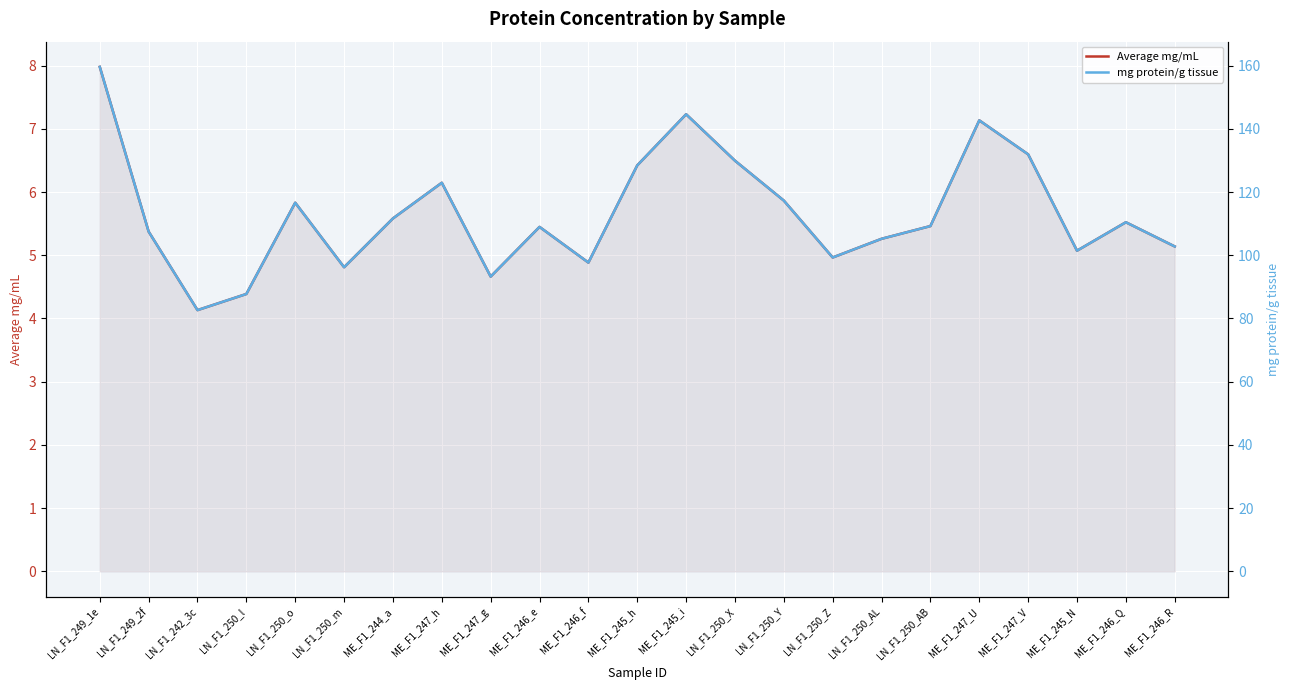

What is the minimum value for mg protein/g tissue?

82.6